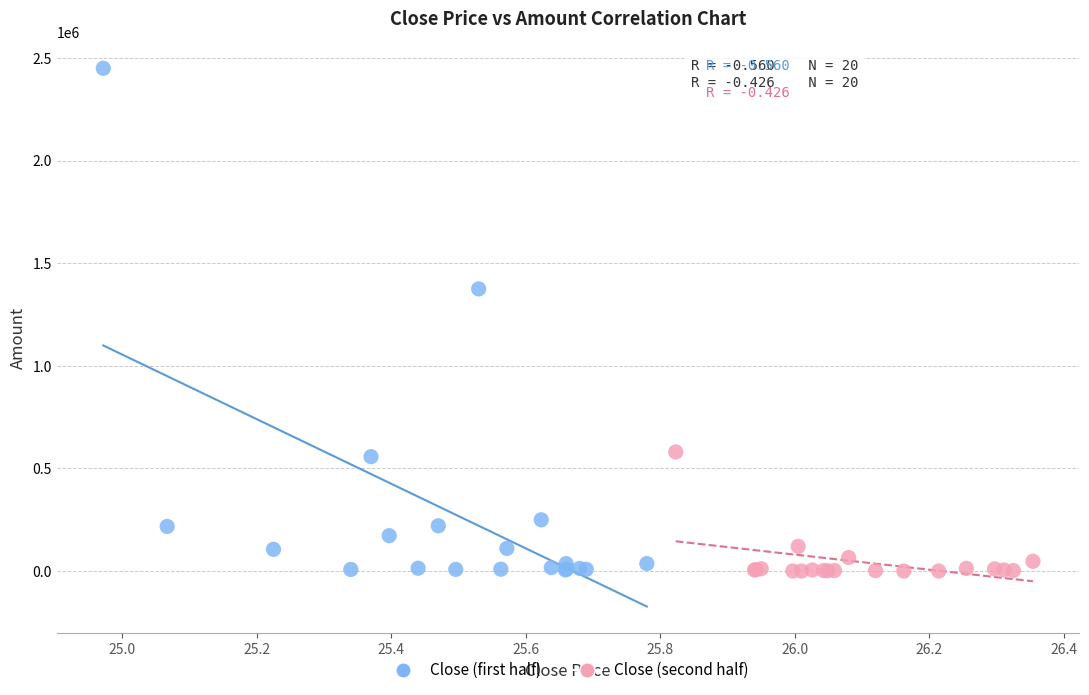

Which series reaches the maximum Y coordinate?

Close (first half)